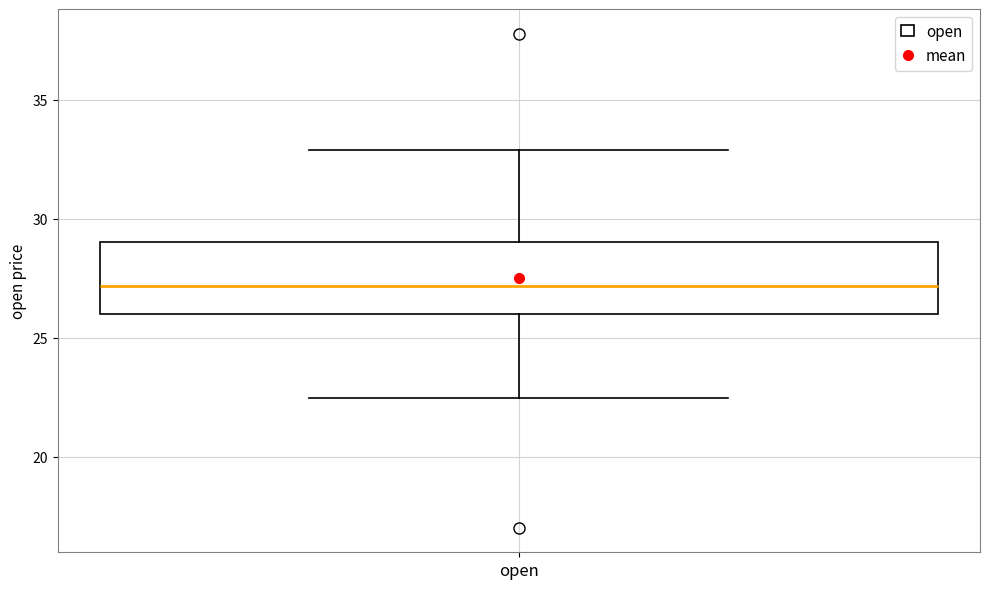

Read this box plot against the y-axis: the position of the median line, the range covered by the box, and the ends of both whiskers. The values are not printed on the chart, so give them approximately, as read against the axis.

median 27.0, box 26.0 to 29.0, whiskers 22.5 to 33.0